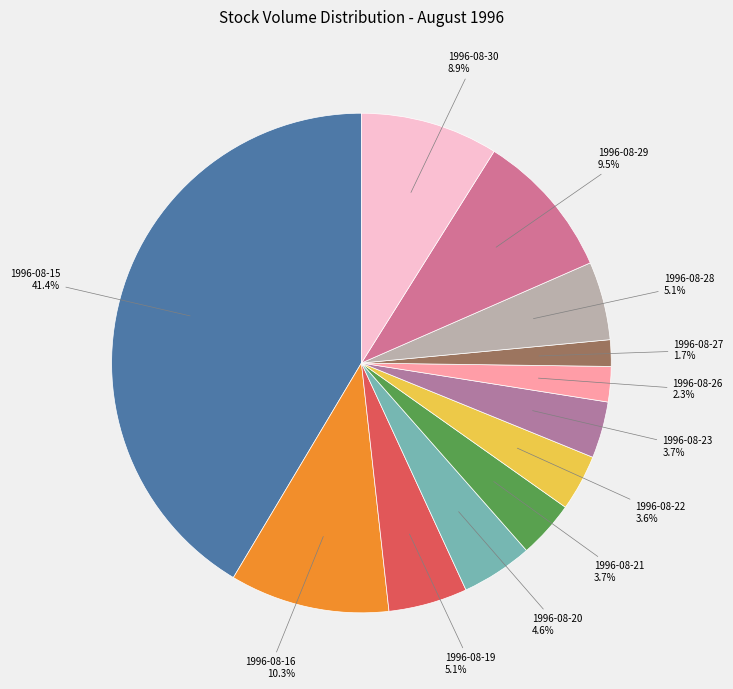

Which category has the smallest portion of the pie?

1996-08-27